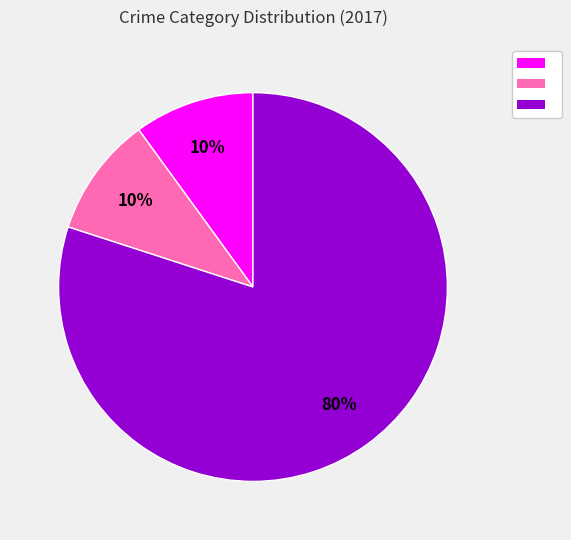

To the nearest percent, what is the average slice percentage?

33%